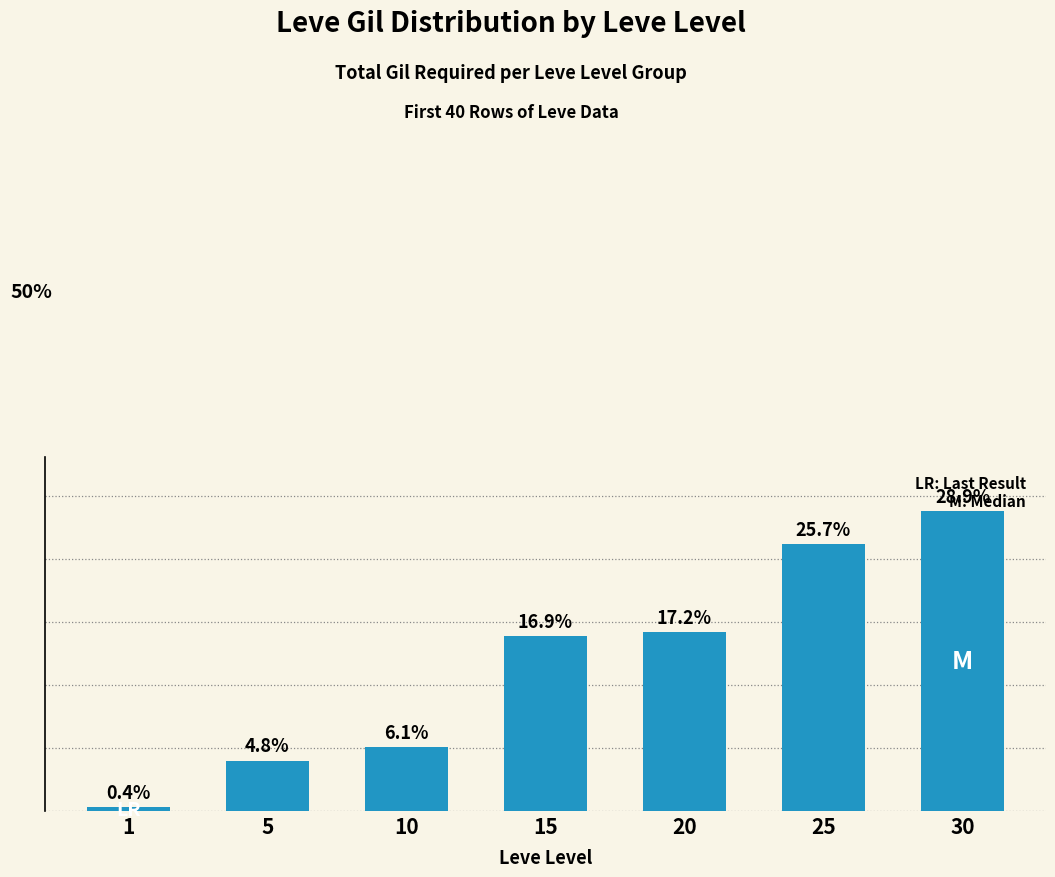

What is the maximum value shown in the chart?

237620